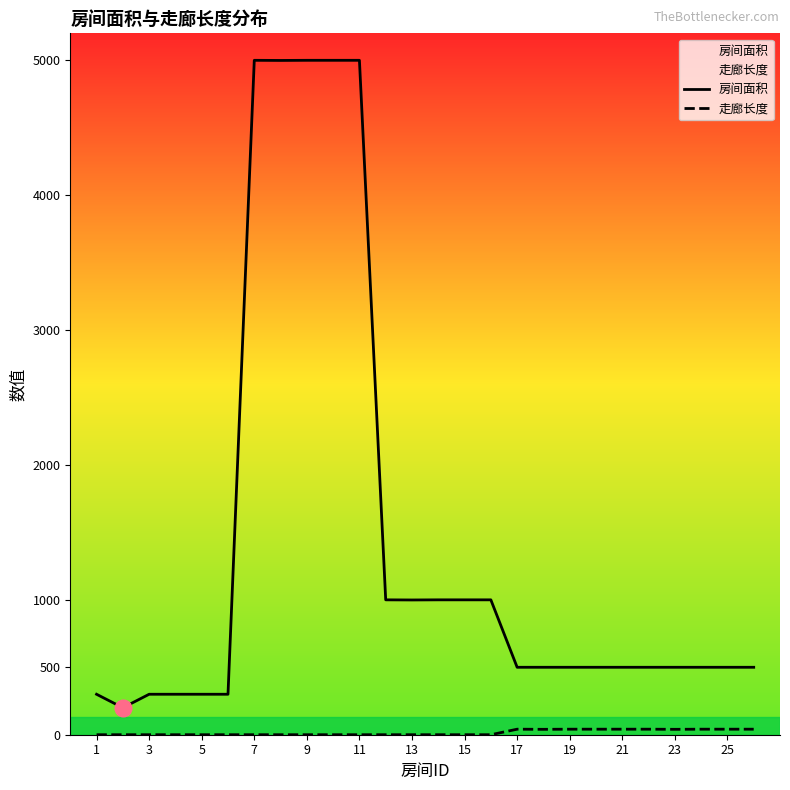

Which series has the widest spread of values?

房间面积